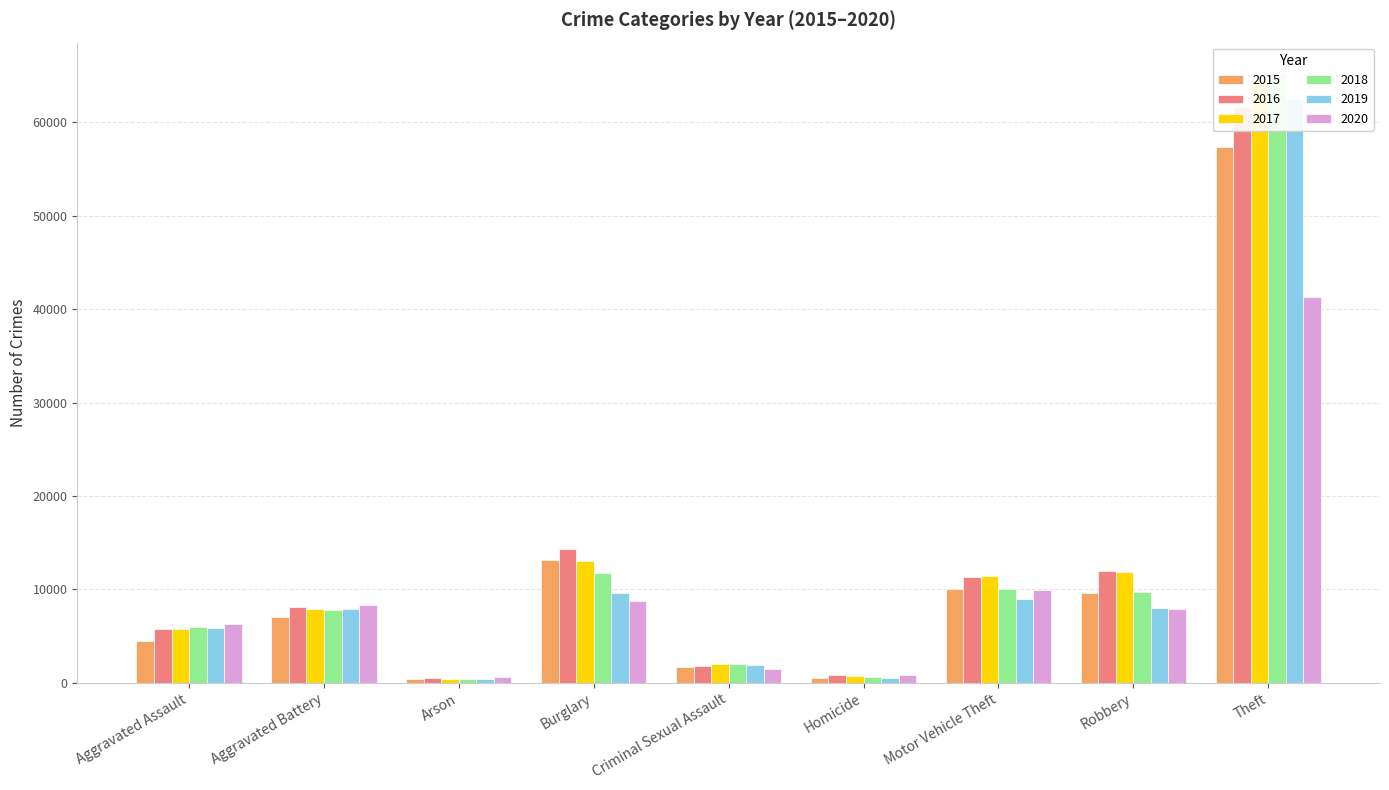

Reading left to right, what are all the values shown in this chart?

2015: 4480	7018	448	13184	1683	496	10068	9638	57350
2016: 5712	8086	515	14289	1833	786	11286	11960	61621
2017: 5793	7845	444	13001	1958	672	11380	11880	64386
2018: 6001	7734	373	11747	2003	589	9985	9681	65286
2019: 5841	7857	376	9638	1897	498	8977	7995	62492
2020: 6262	8320	588	8758	1470	787	9959	7855	41321